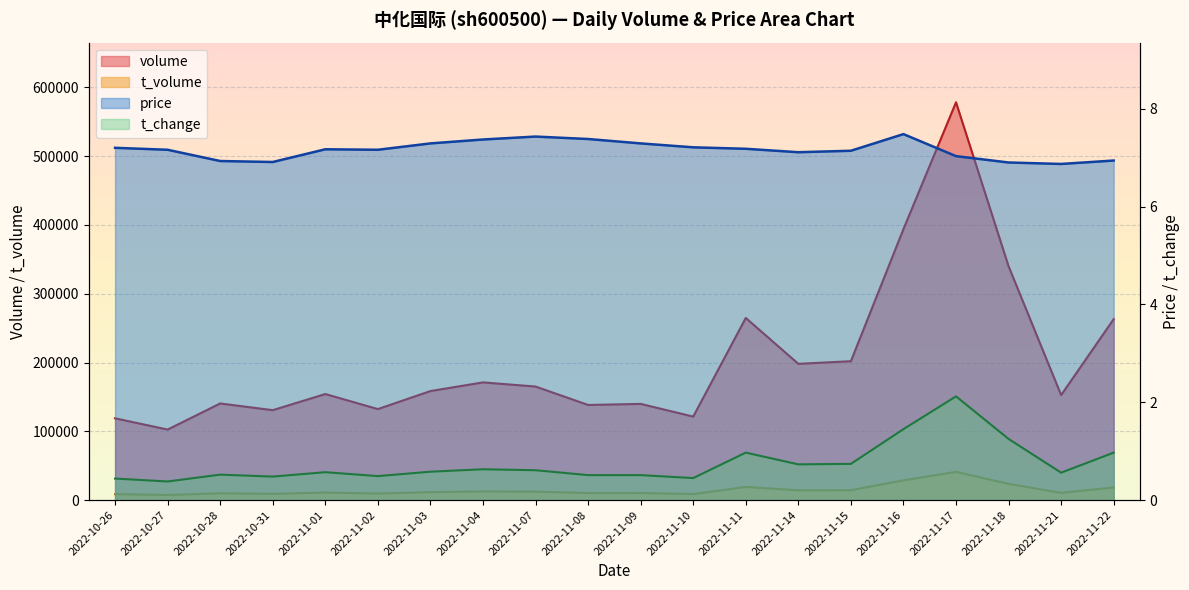

Rank the series by their maximum value, from lowest to highest.

t_change, price, t_volume, volume